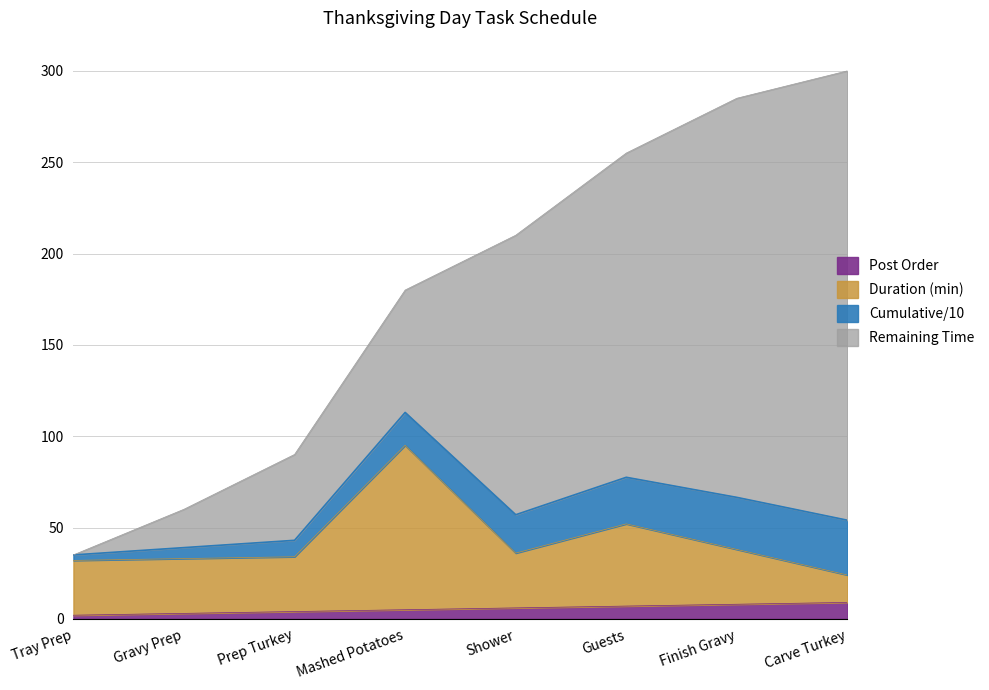

What is the highest value of the Post Order series?

9.0